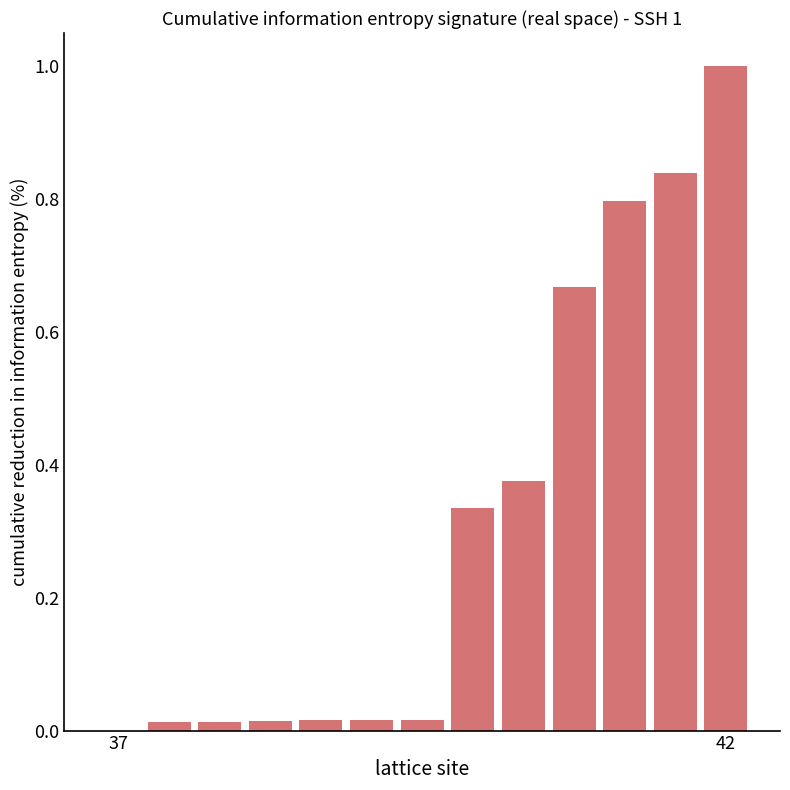

Count the number of values greater than 0.

12